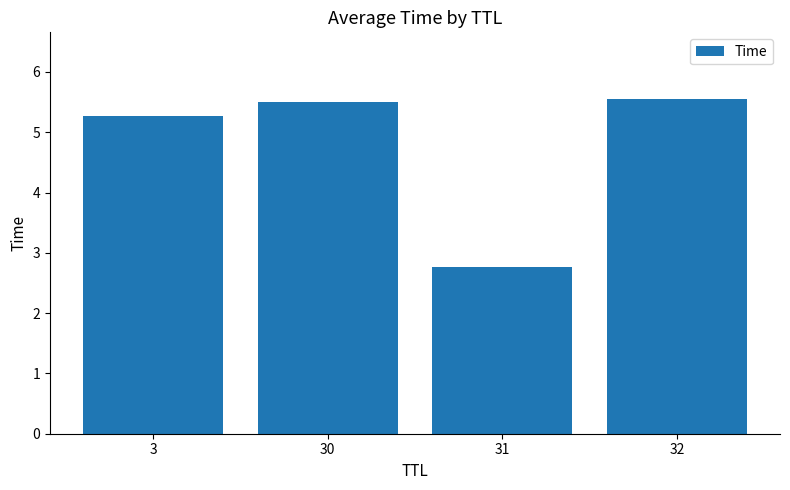

The chart shows a value of 2.8 at 31. True or false?

True